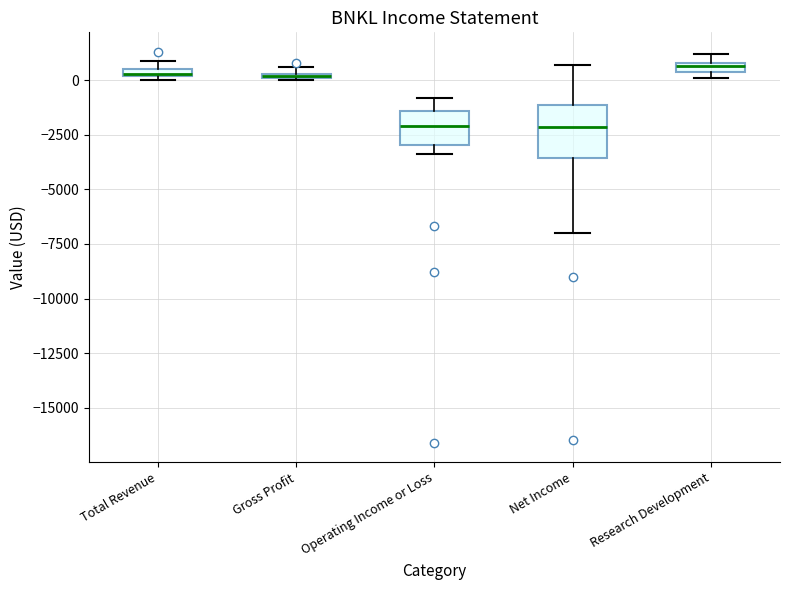

Where is the lower edge of the box for Gross Profit on the y-axis? The values are not printed on the chart, so give them approximately, as read against the axis.

0